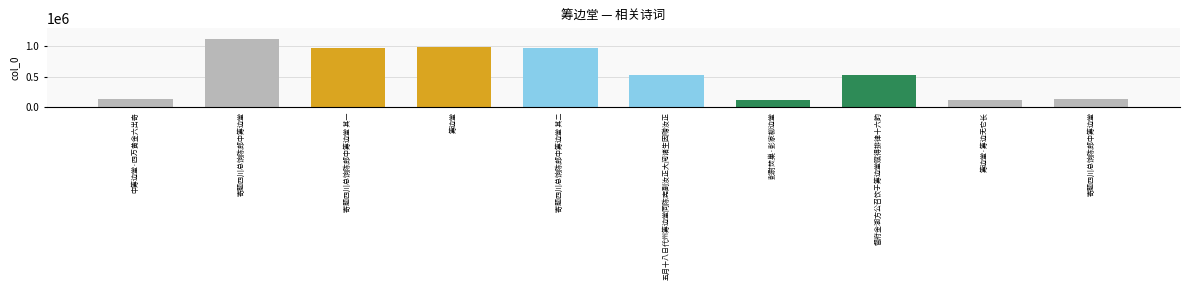

Count the number of categories in the chart.

10